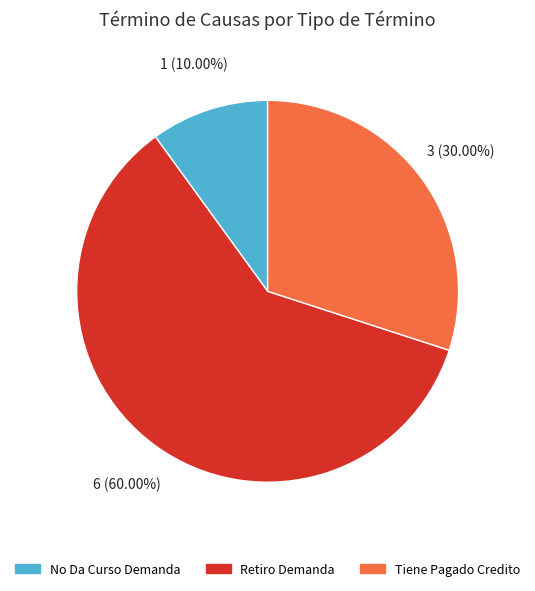

How many segments does this pie chart have?

3